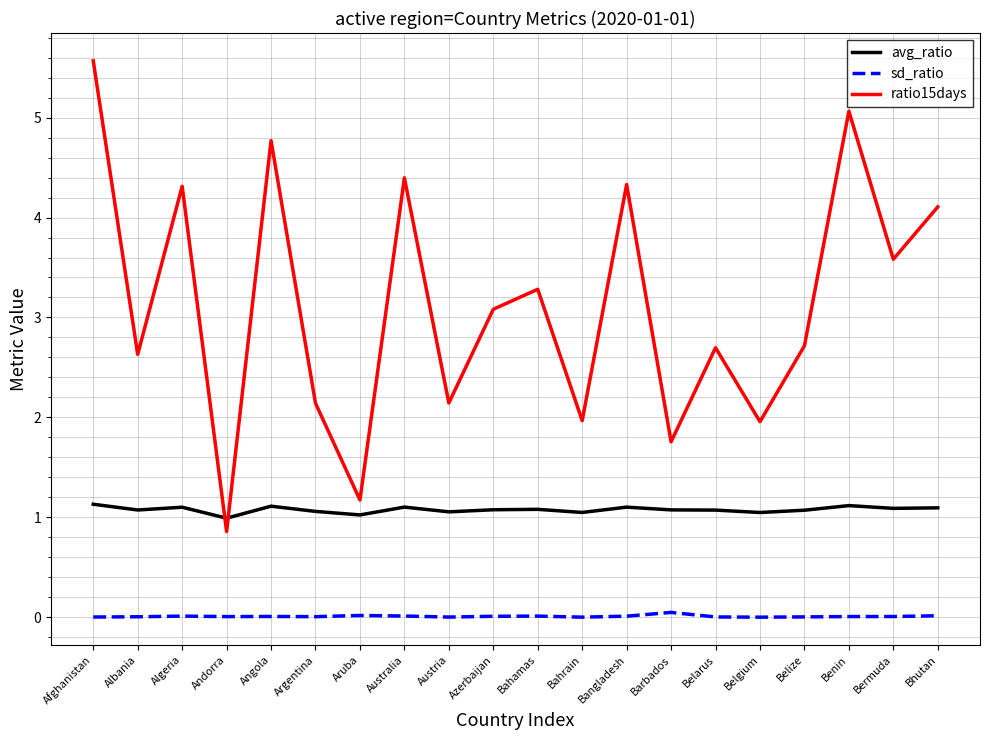

Between which two adjacent categories do ratio15days and avg_ratio first intersect?

Algeria and Andorra